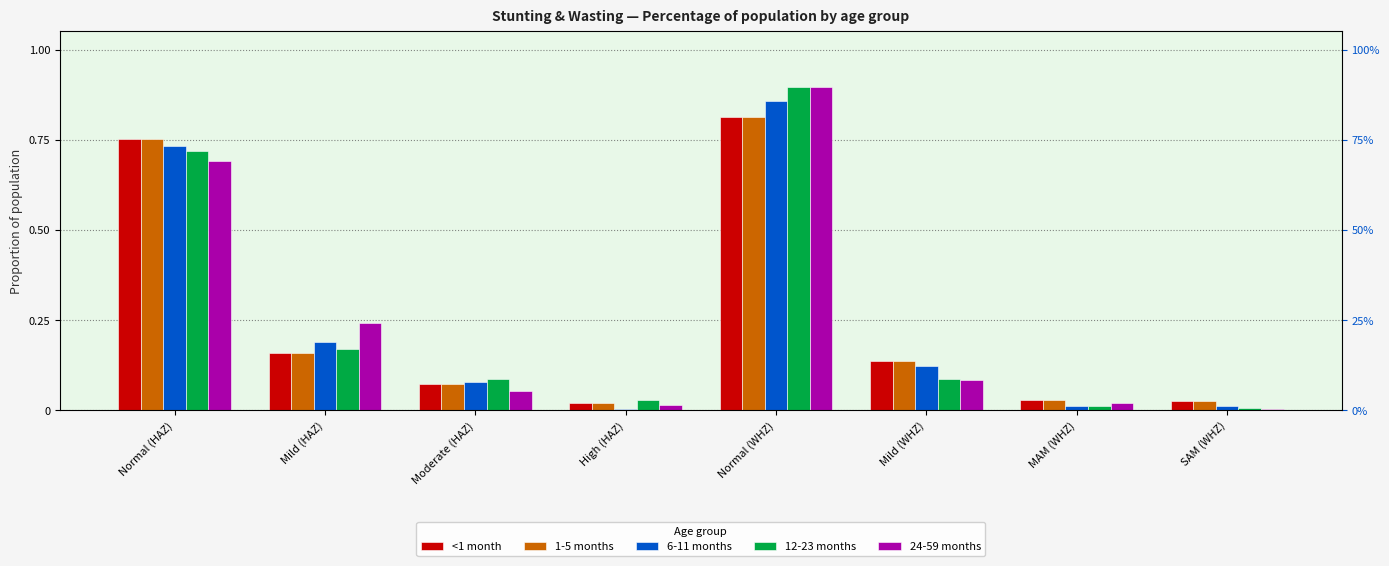

What is the sum of the 6-11 months values at Normal (HAZ) and Normal (WHZ)?

1.6